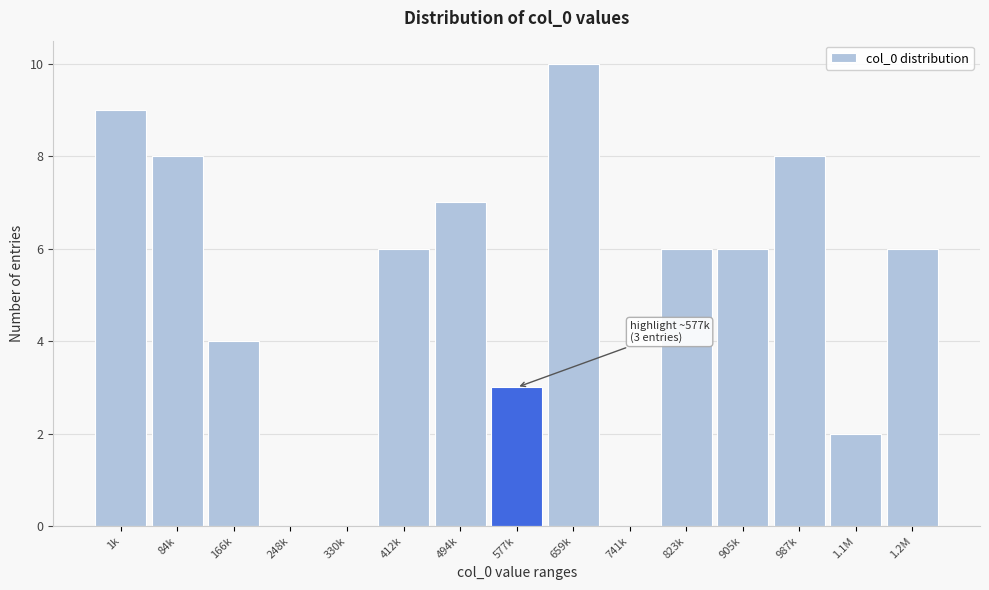

Reading left to right, transcribe all the data shown in this chart.

1k=9	84k=8	166k=4	248k=0	330k=0	412k=6	494k=7	577k=3	659k=10	741k=0	823k=6	905k=6	987k=8	1.1M=2	1.2M=6